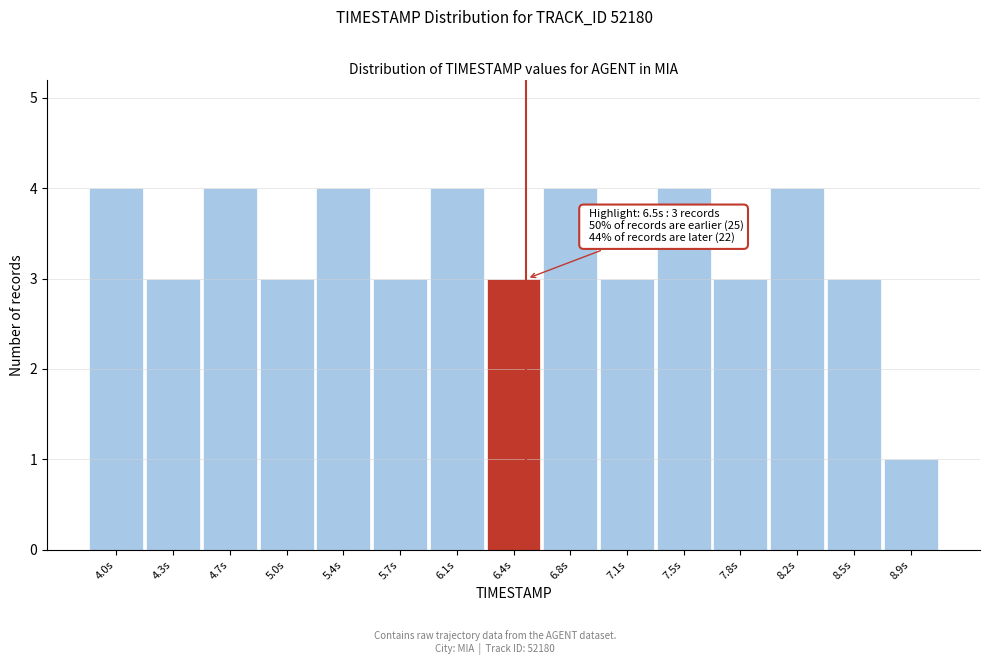

Reading left to right, extract all data points from this chart.

4	3	4	3	4	3	4	3	4	3	4	3	4	3	1